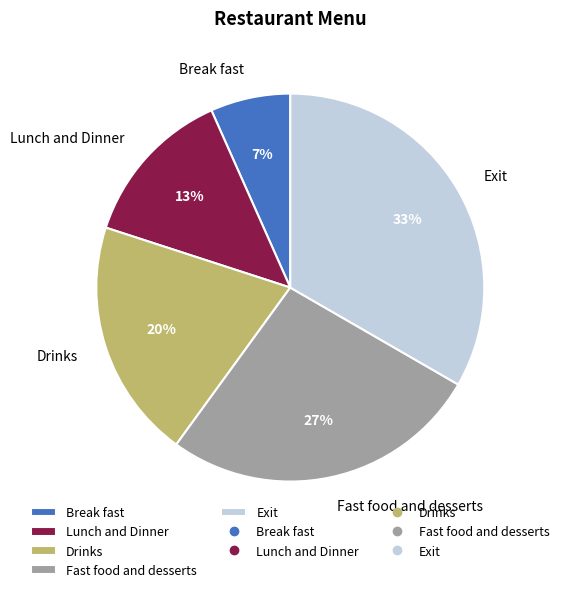

The Break fast slice represents 1% of the pie. True or false?

False